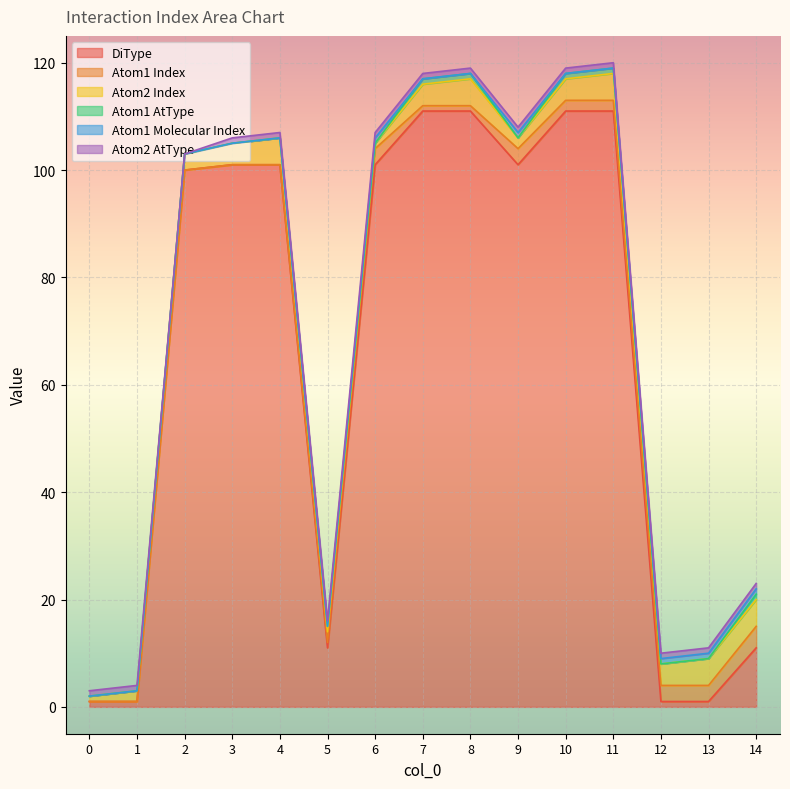

Reading left to right, extract all data points from this chart.

DiType: 1	1	100	101	101	11	101	111	111	101	111	111	1	1	11
Atom1 Index: 0	0	0	0	0	1	3	1	1	3	2	2	3	3	4
Atom2 Index: 1	2	3	4	5	2	1	4	5	2	4	5	4	5	5
Atom1 AtType: 0	0	0	0	0	1	0	1	1	0	1	1	0	0	1
Atom1 Molecular Index: 0	0	0	0	0	0	1	0	0	1	0	0	1	1	1
Atom2 AtType: 1	1	0	1	1	1	1	1	1	1	1	1	1	1	1